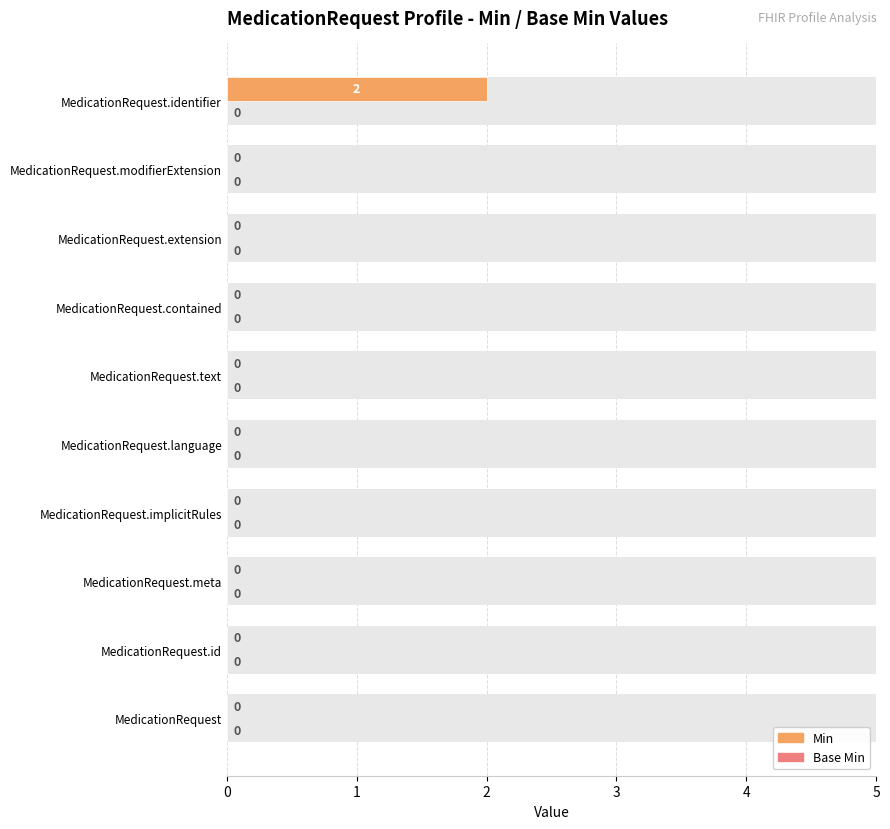

What is the greatest value displayed?

2.0